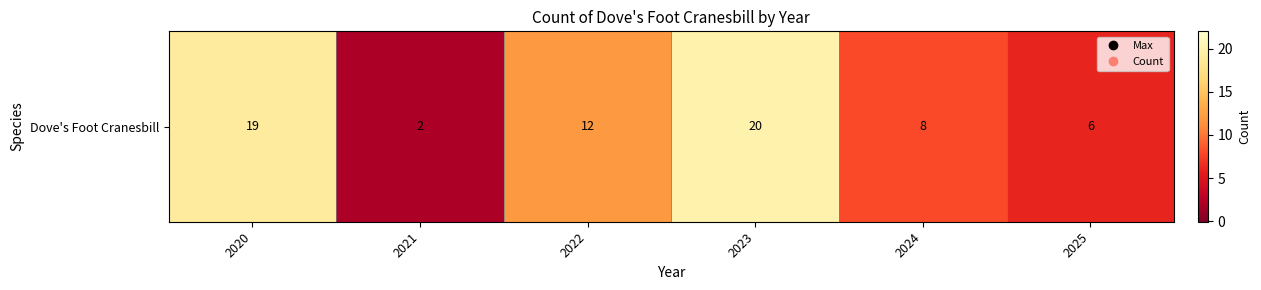

What is the ratio of the value at 2022 to the value at 2023?

0.6